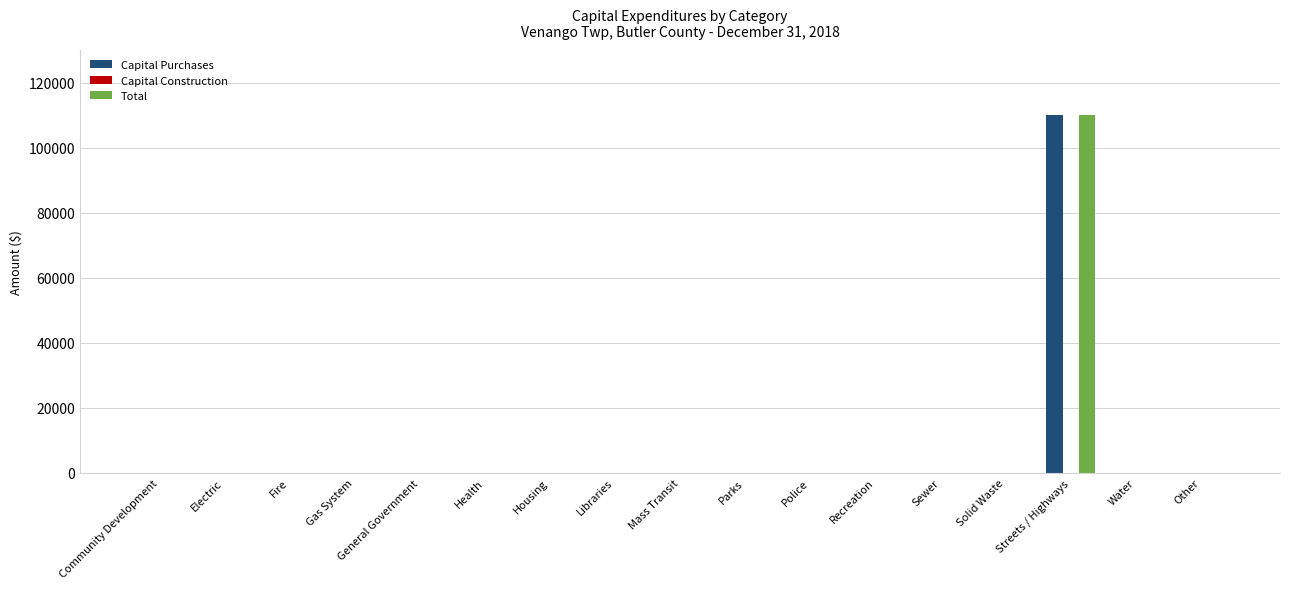

What is the highest value of the Capital Purchases series?

109905